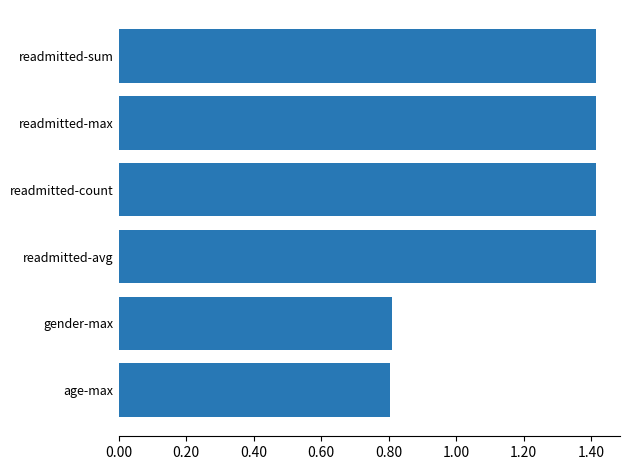

Reading bottom to top, transcribe all the data shown in this chart.

age-max=0.8	gender-max=0.8	readmitted-avg=1.4	readmitted-count=1.4	readmitted-max=1.4	readmitted-sum=1.4